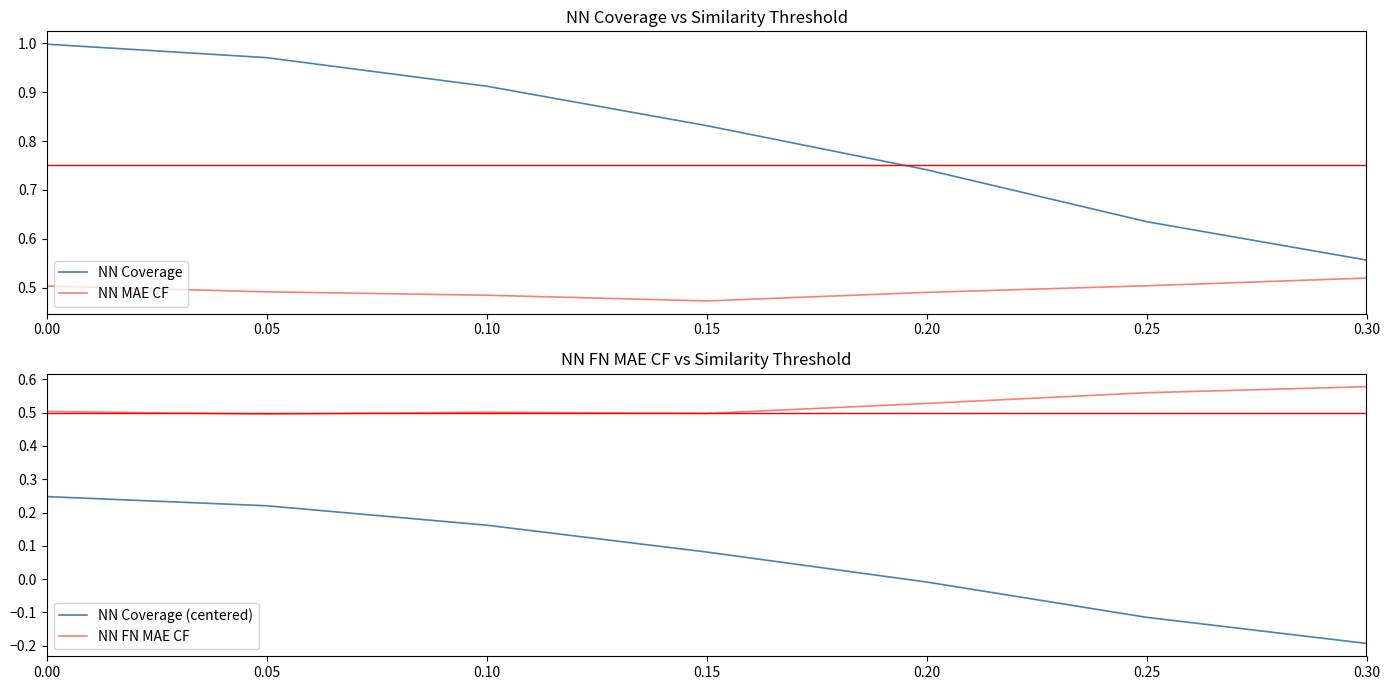

Where is NN Coverage nearest to the value 0?

0.30